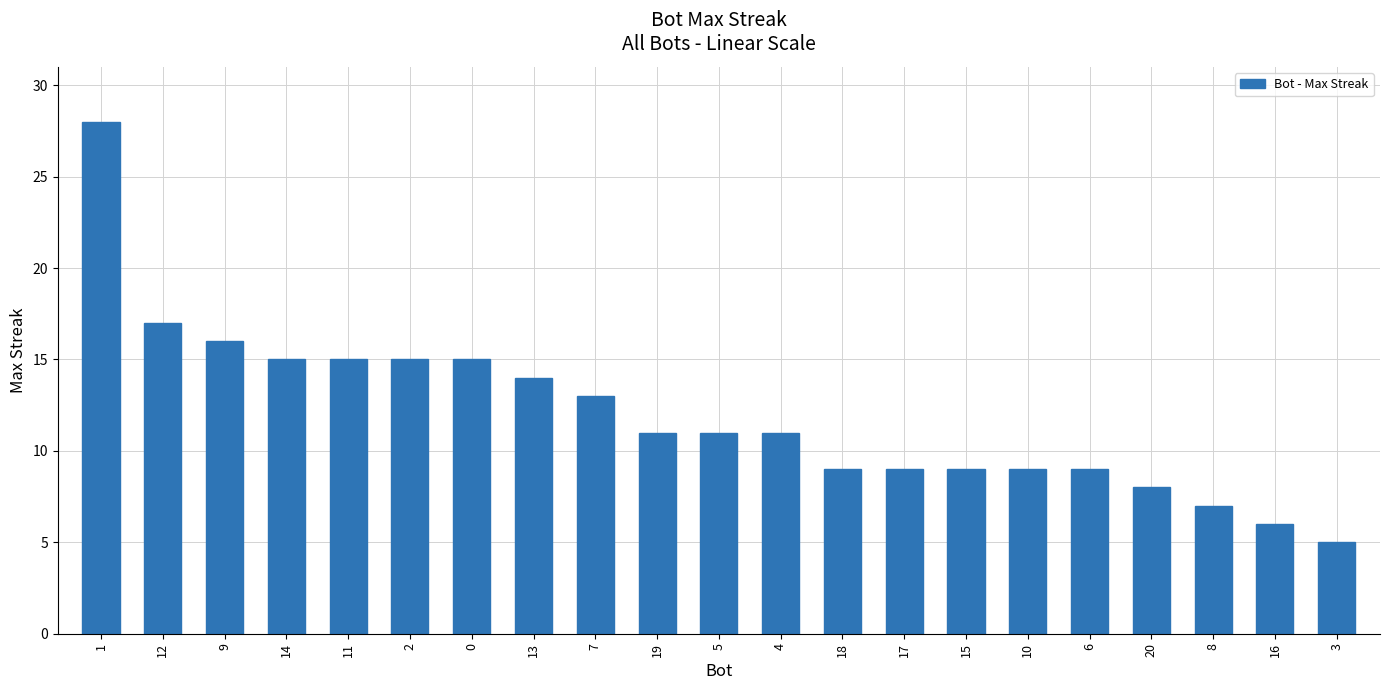

What is the change in value from 13 to 19?

-3